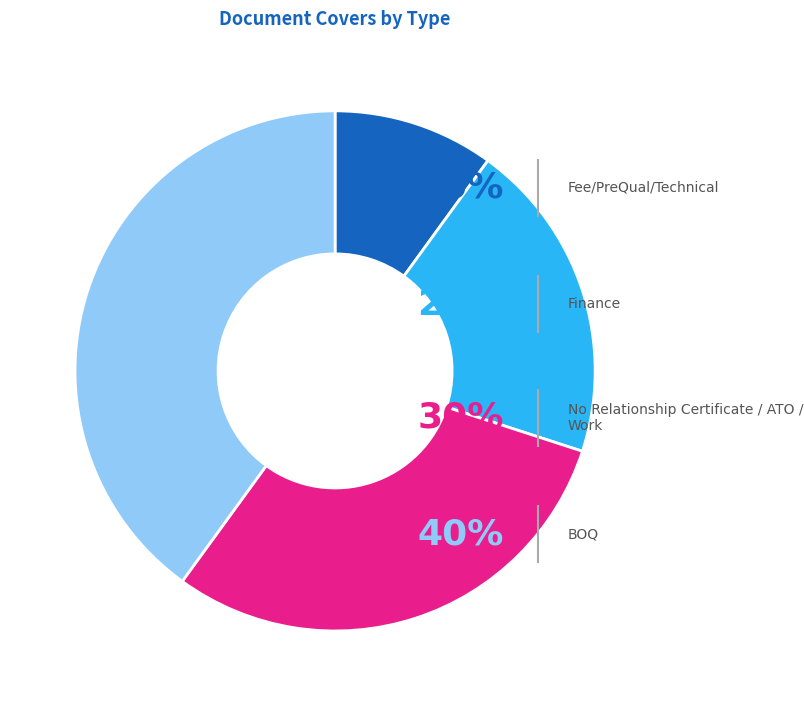

Does any single category account for the majority?

No